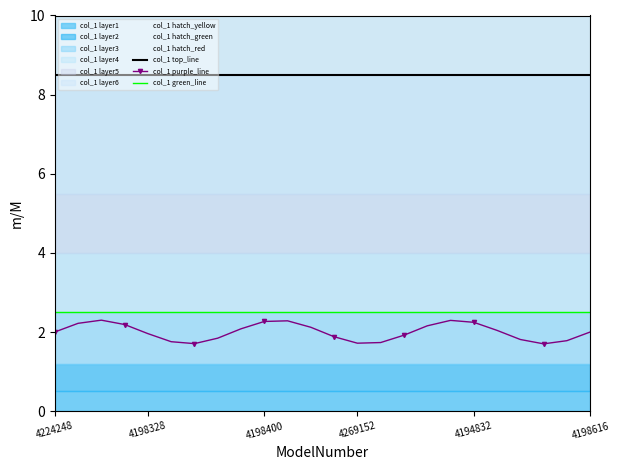

True or false: col_1 purple_line and col_1 green_line cross at least once.

False